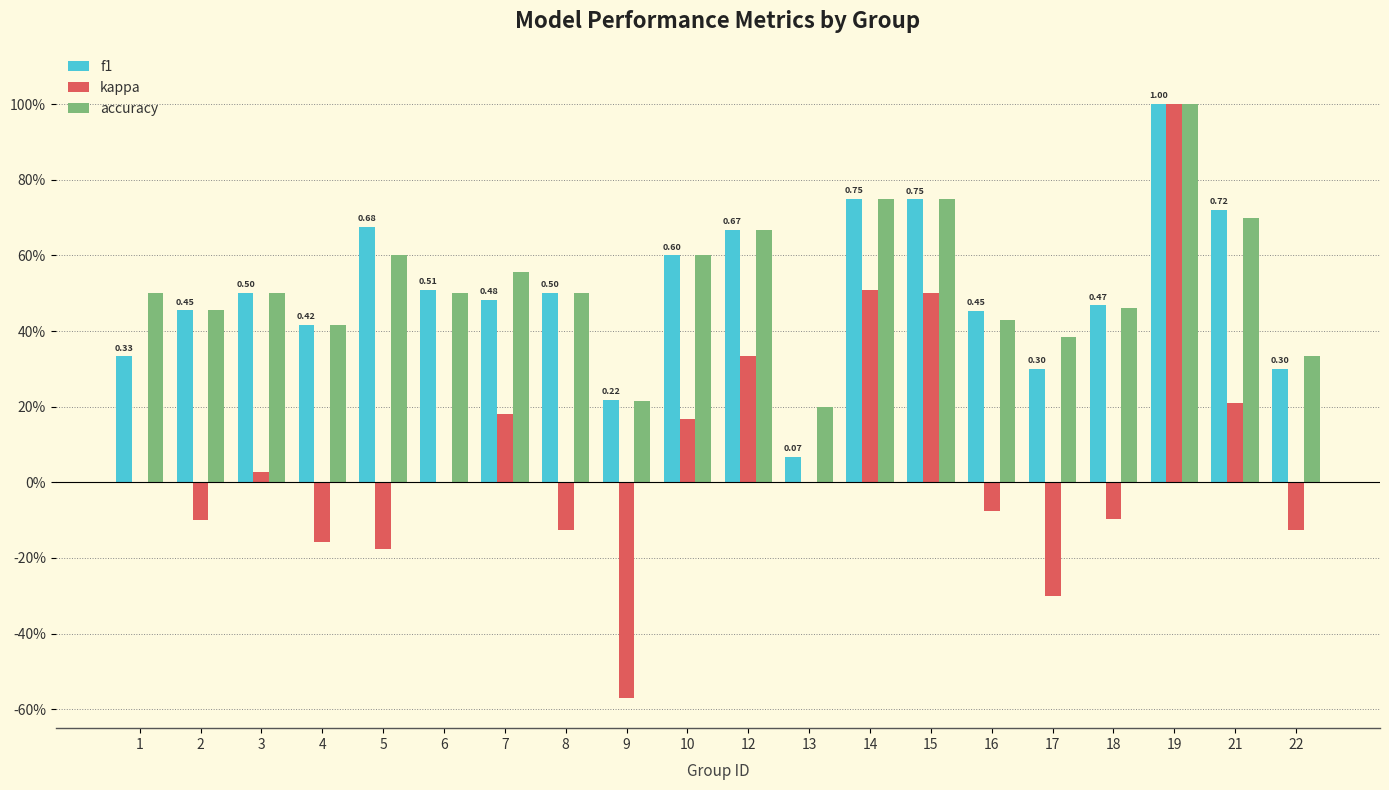

True or false: accuracy has a value of 0.5 at 18.

True